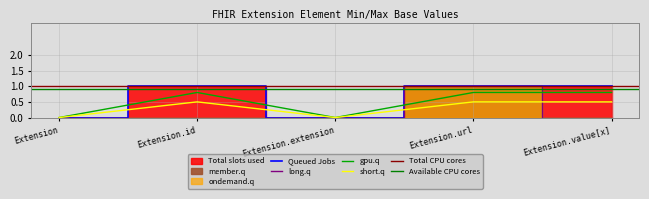

True or false: ondemand.q and long.q cross at least once.

False